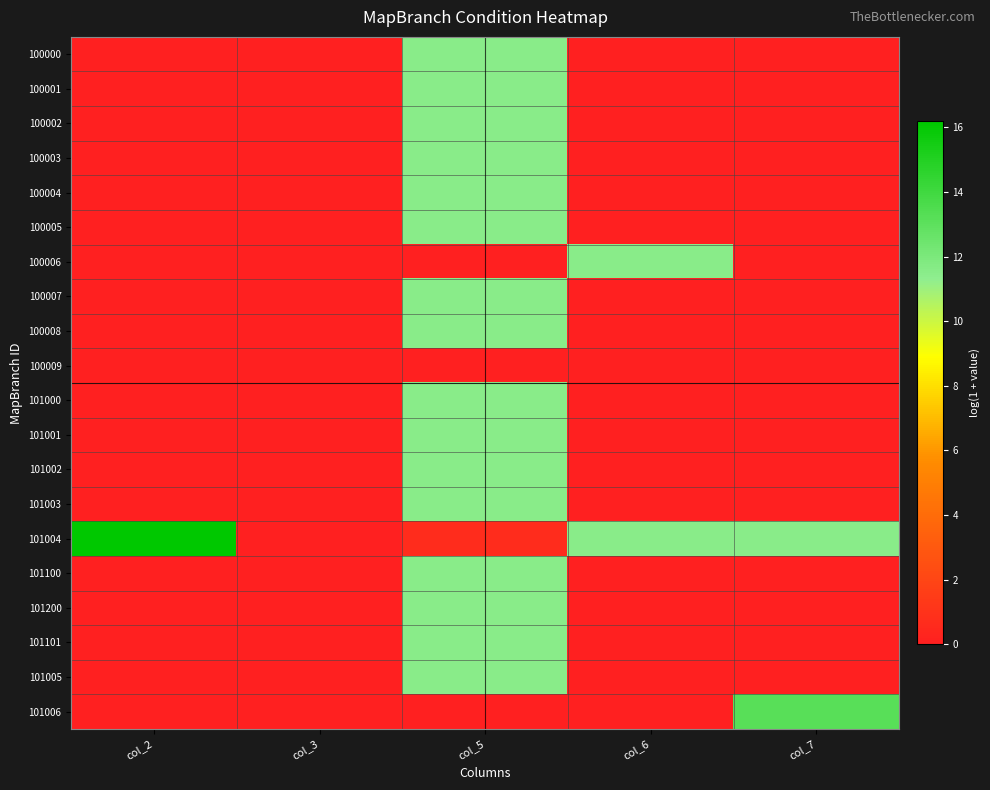

Count the number of categories in the chart.

5